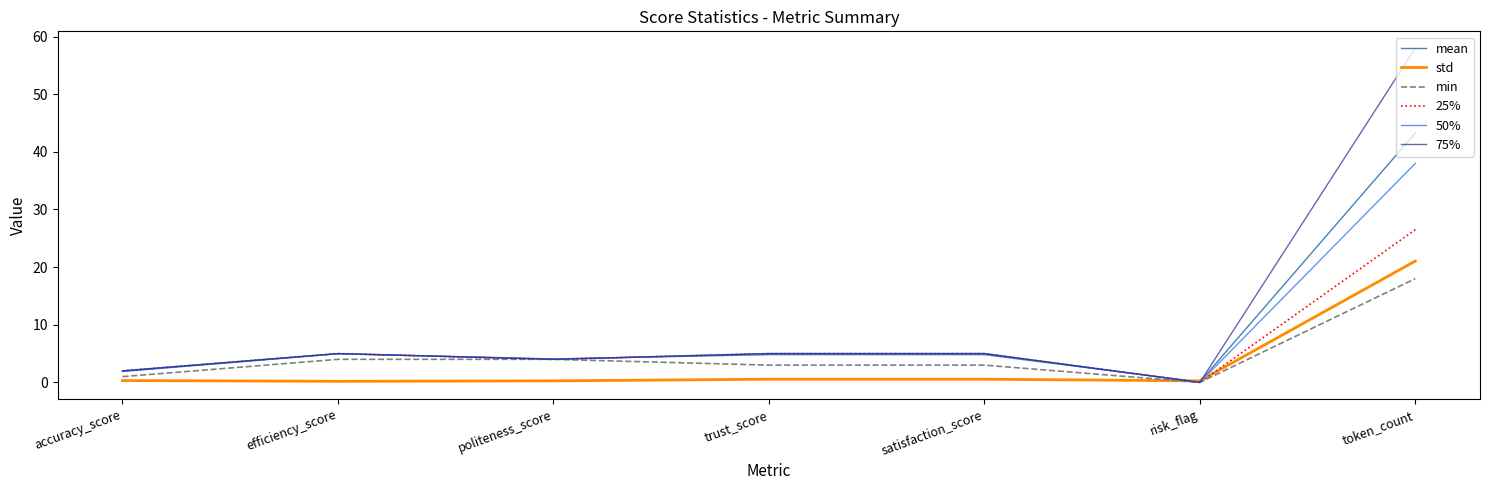

Is it true that 25% equals 2.0 at accuracy_score?

True